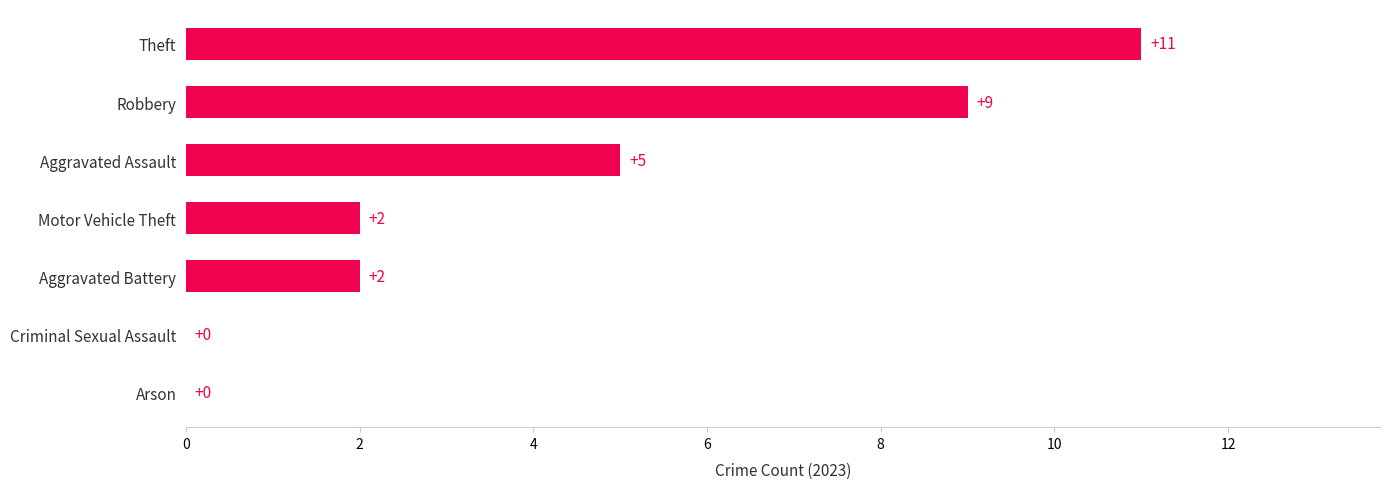

Where is the data nearest to the value 5?

Aggravated Assault